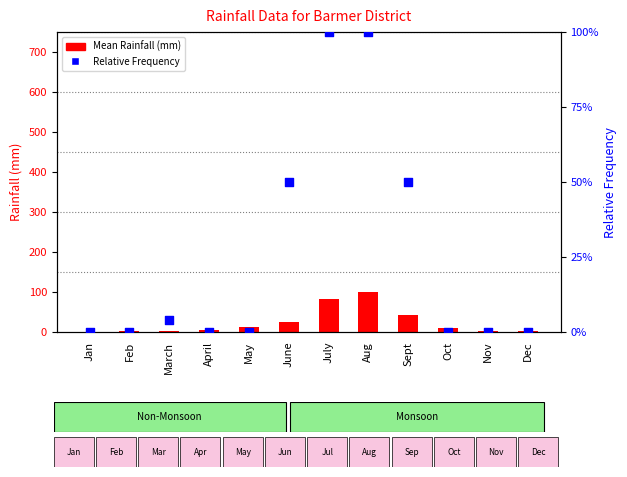

Which series has the largest Y range (max minus min)?

Mean Rainfall (mm)